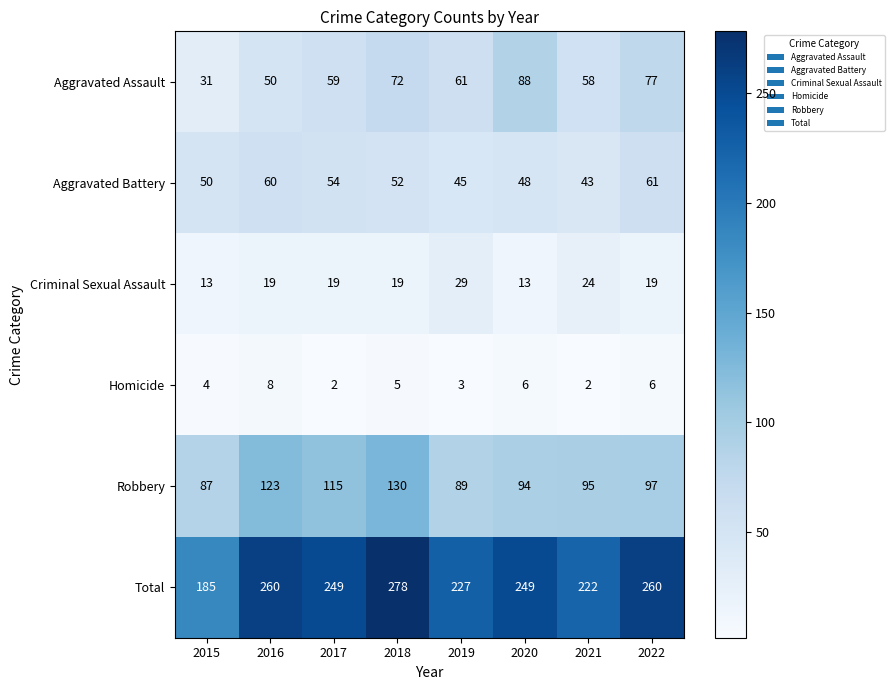

The value of Aggravated Battery at 2016 is 60. True or false?

True